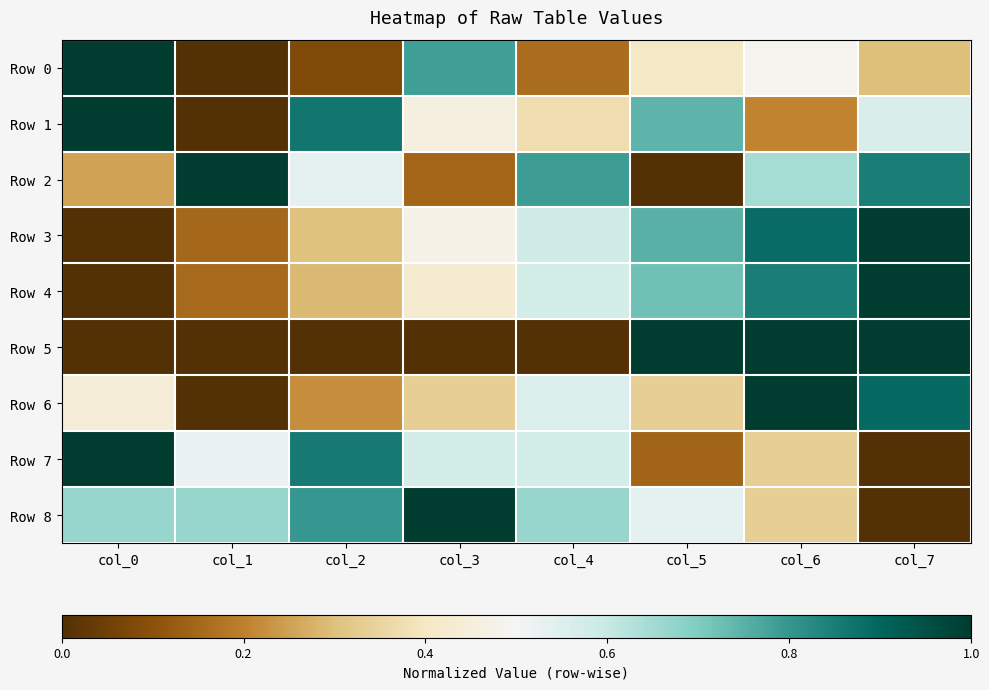

Which series has the largest total across all categories?

Row 8